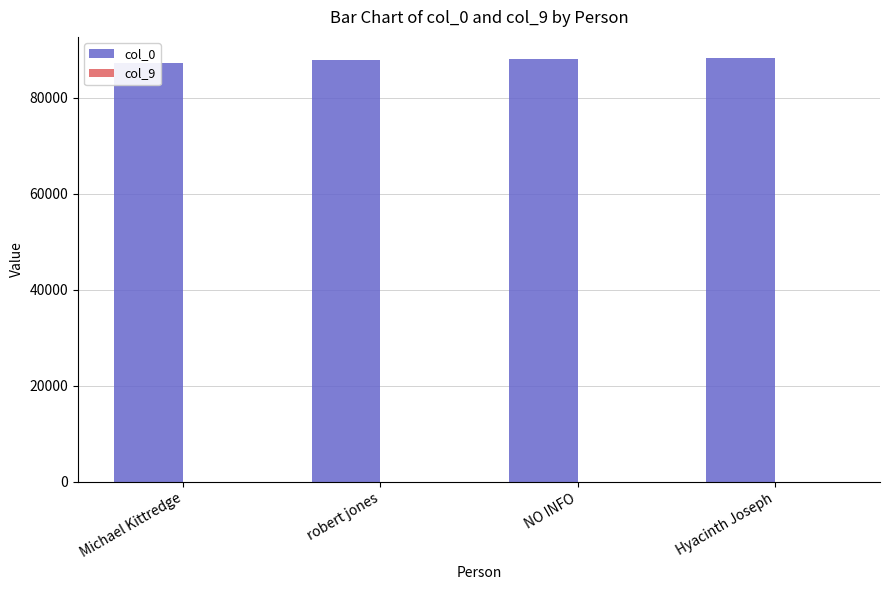

Which series has the widest spread of values?

col_0